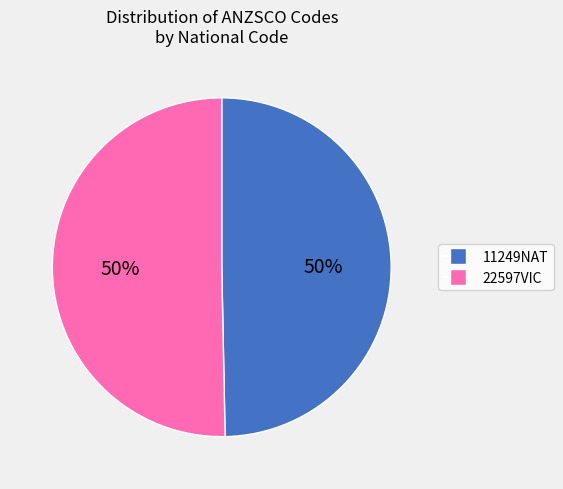

To the nearest percent, what is the average slice percentage?

50%